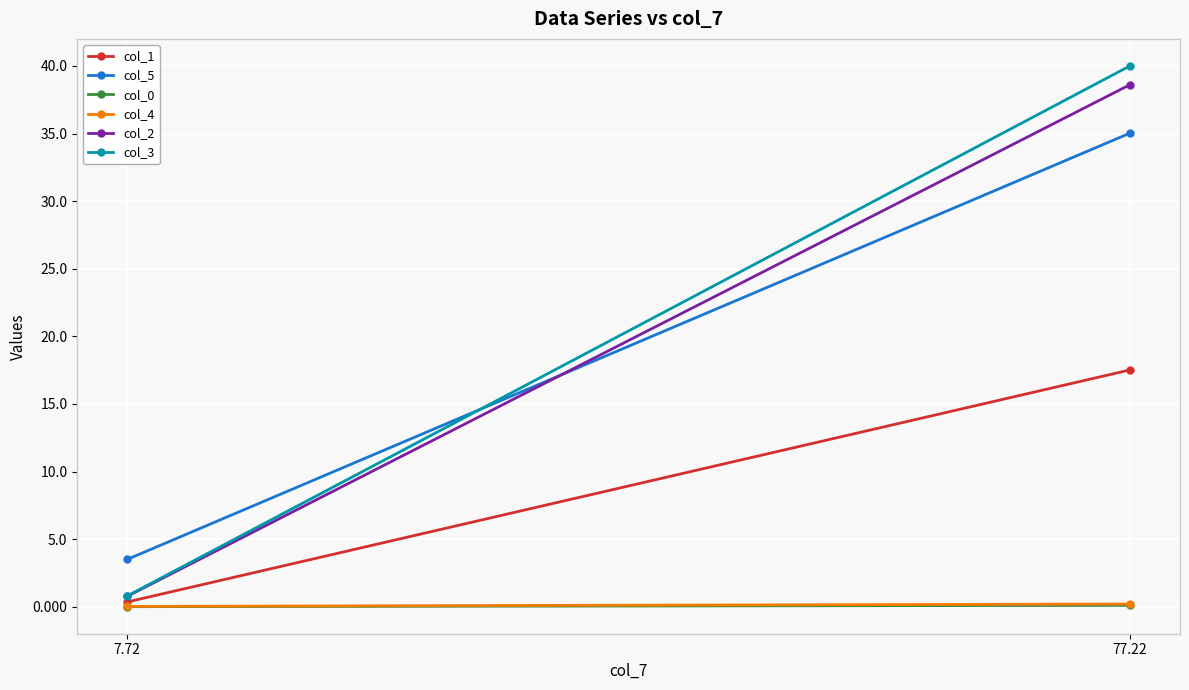

Reading right to left, what are all the values shown in this chart?

col_1: 17.5	0.4
col_5: 35.0	3.5
col_0: 0.1	0.0
col_4: 0.2	0.0
col_2: 38.6	0.8
col_3: 40.0	0.8